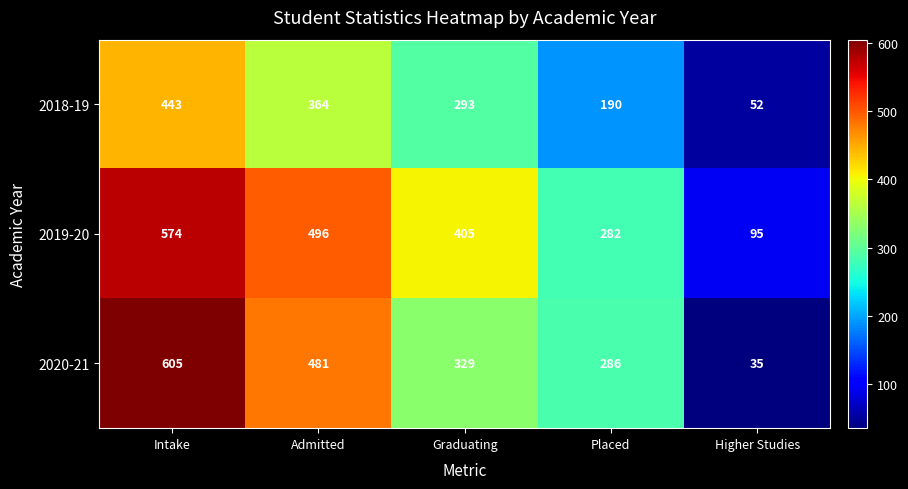

Which series has the widest spread of values?

2020-21